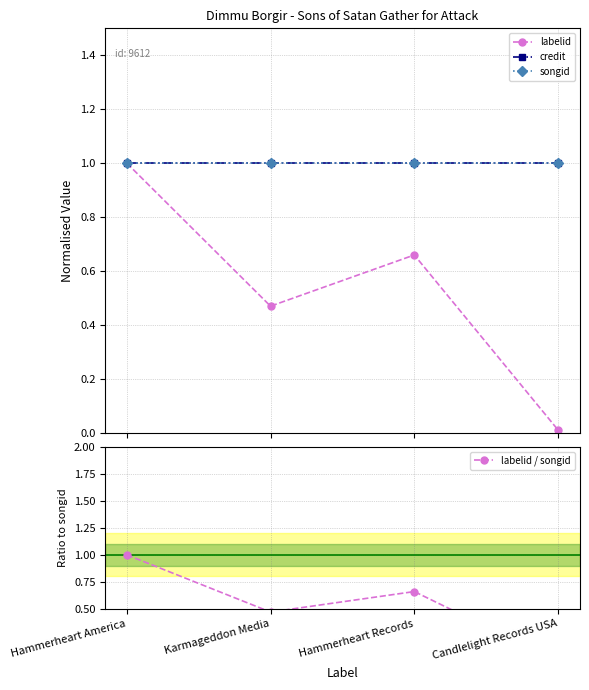

The songid series shows 1.0 at Karmageddon Media. True or false?

True